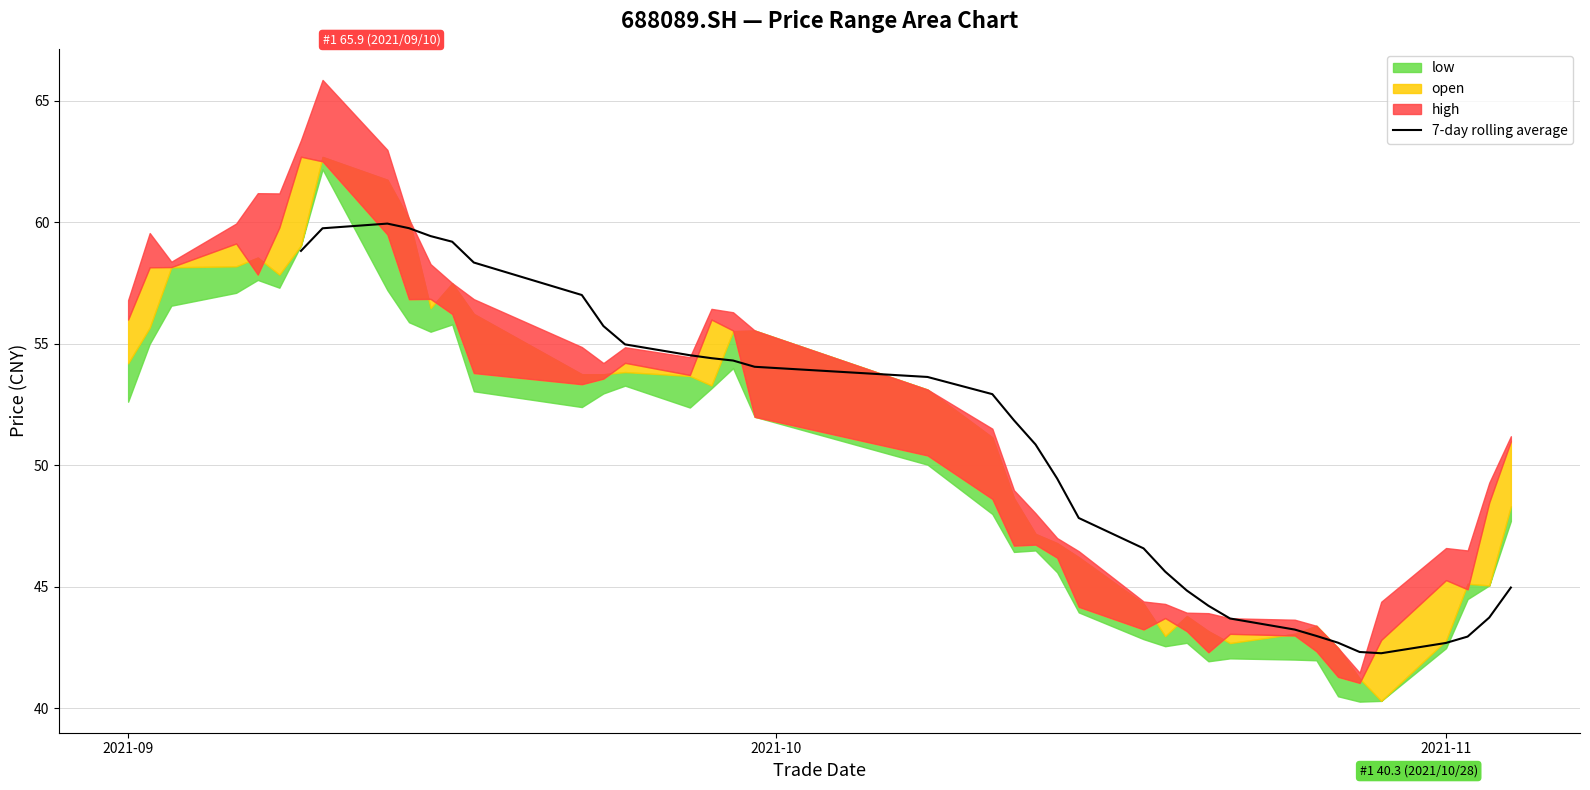

Count the values in the range 44 to 59.

20